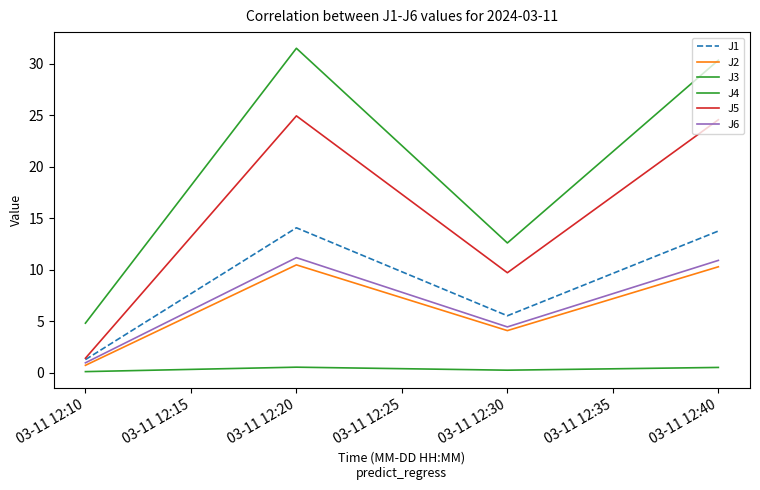

The value of J4 at 03-11 12:10 is 8.0. True or false?

False